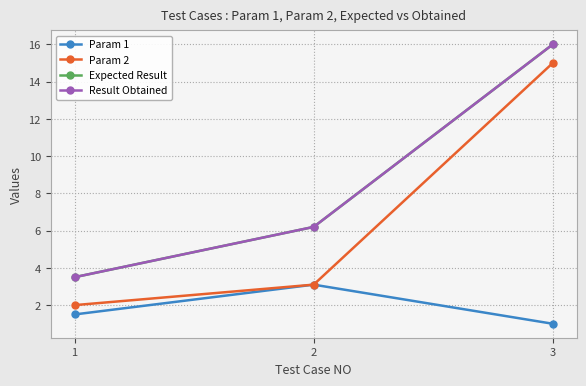

What are all the series names shown in the legend?

Param 1, Param 2, Expected Result, Result Obtained